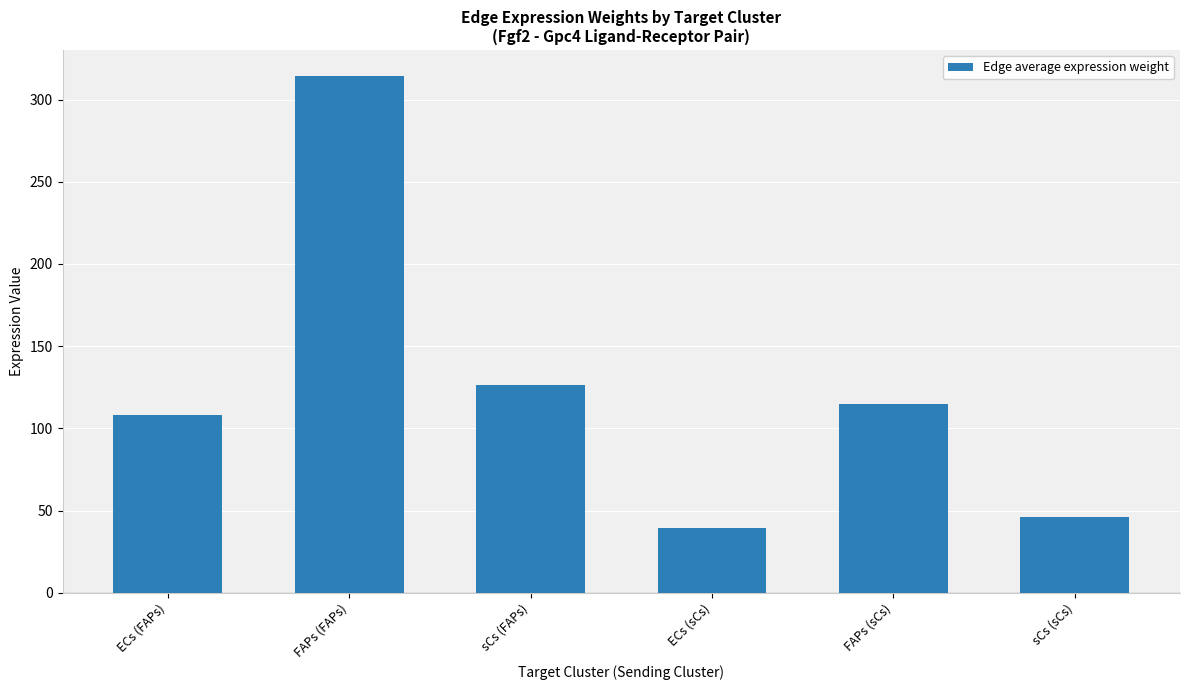

Reading left to right, transcribe all the data shown in this chart.

108.4	314.4	126.5	39.7	115.1	46.3